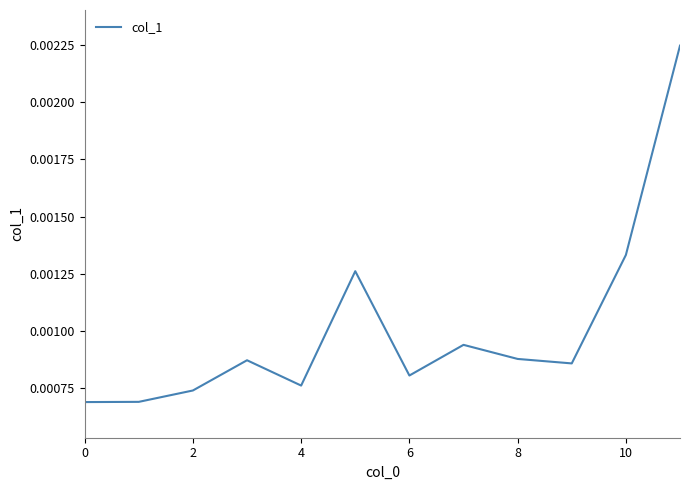

How many lines are shown in the chart?

1